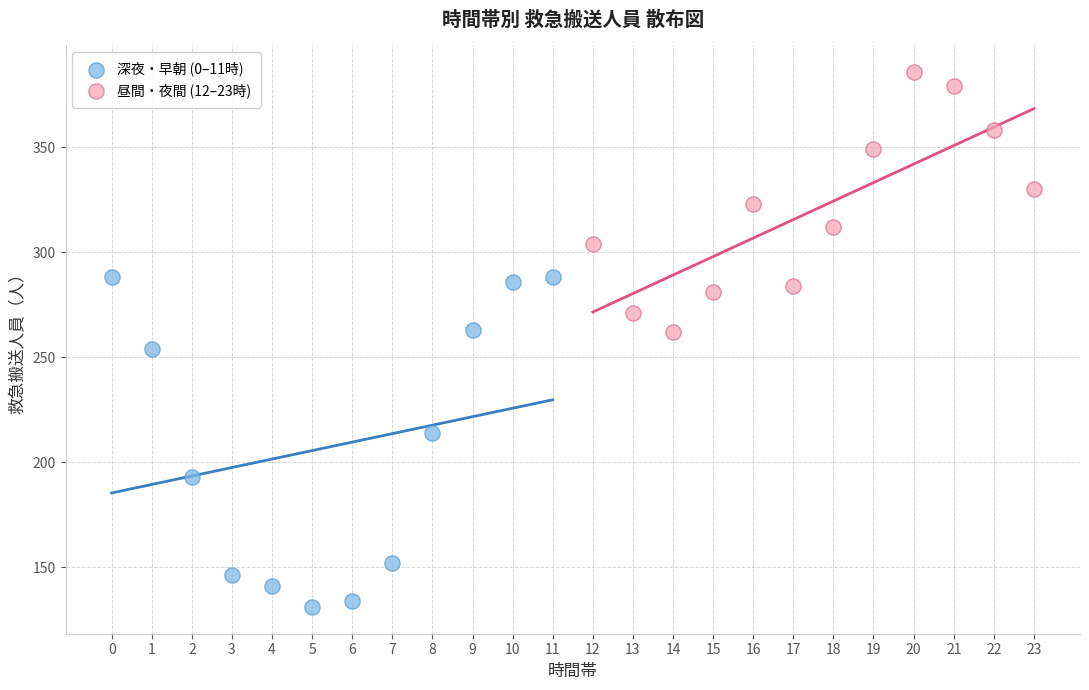

Which series has the widest spread of Y values?

深夜・早朝 (0–11時)